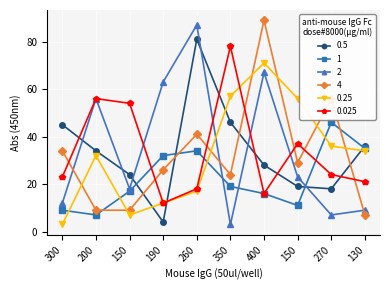

How many data points does each series have?

10